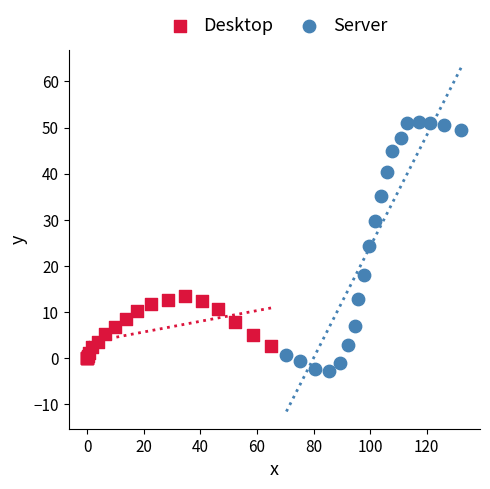

Which series reaches the maximum Y coordinate?

Server